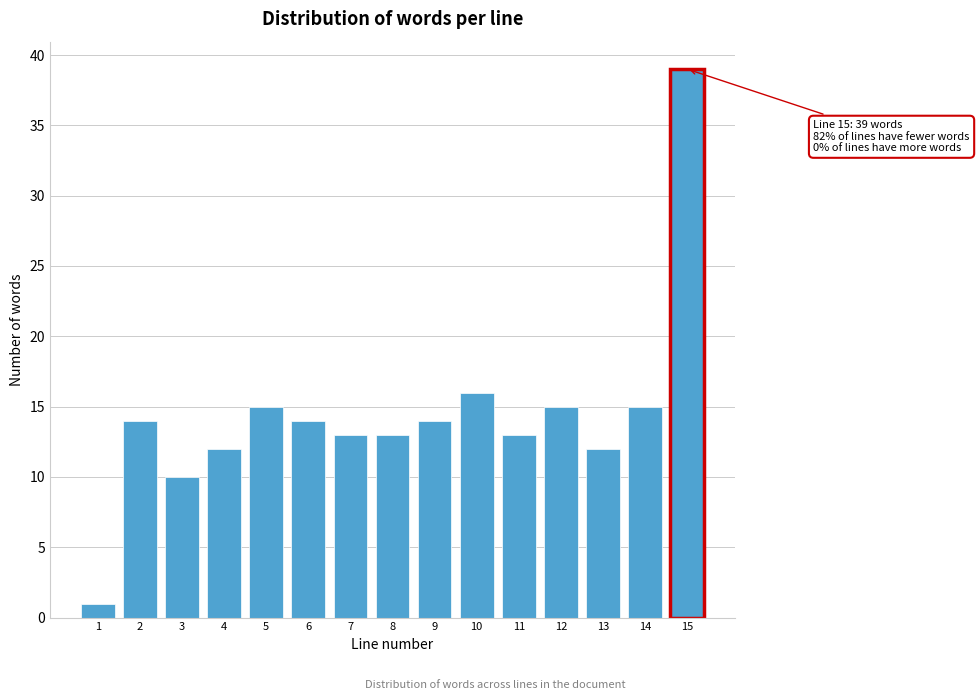

Reading right to left, what are all the values shown in this chart?

39	15	12	15	13	16	14	13	13	14	15	12	10	14	1